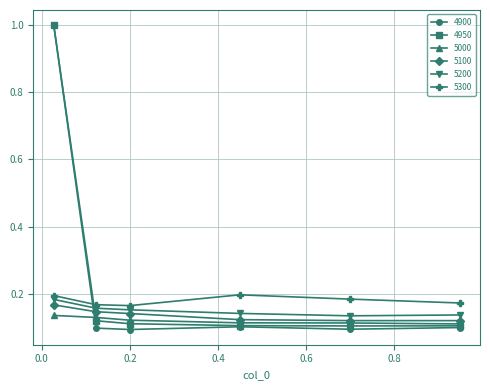

True or false: 5000 and 5300 intersect in this chart.

False